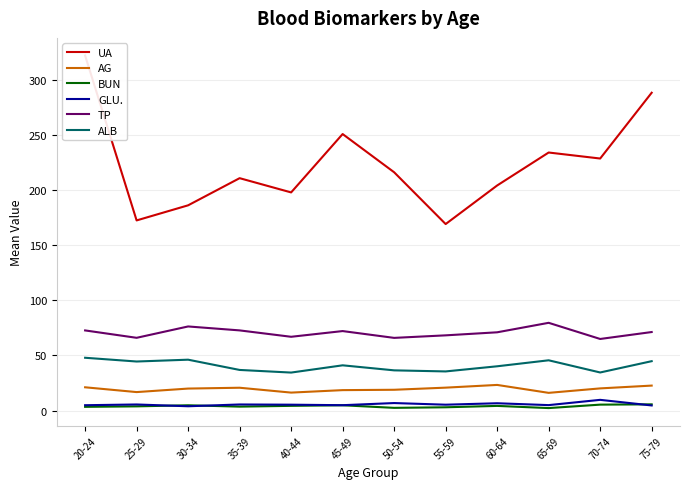

What is the label of the 11th point from the right?

25-29